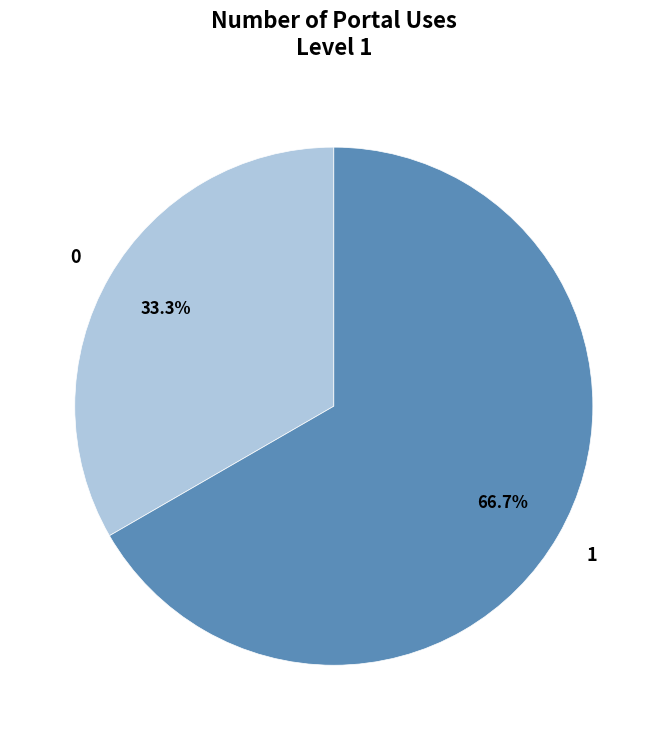

Is there a majority slice in this chart?

Yes